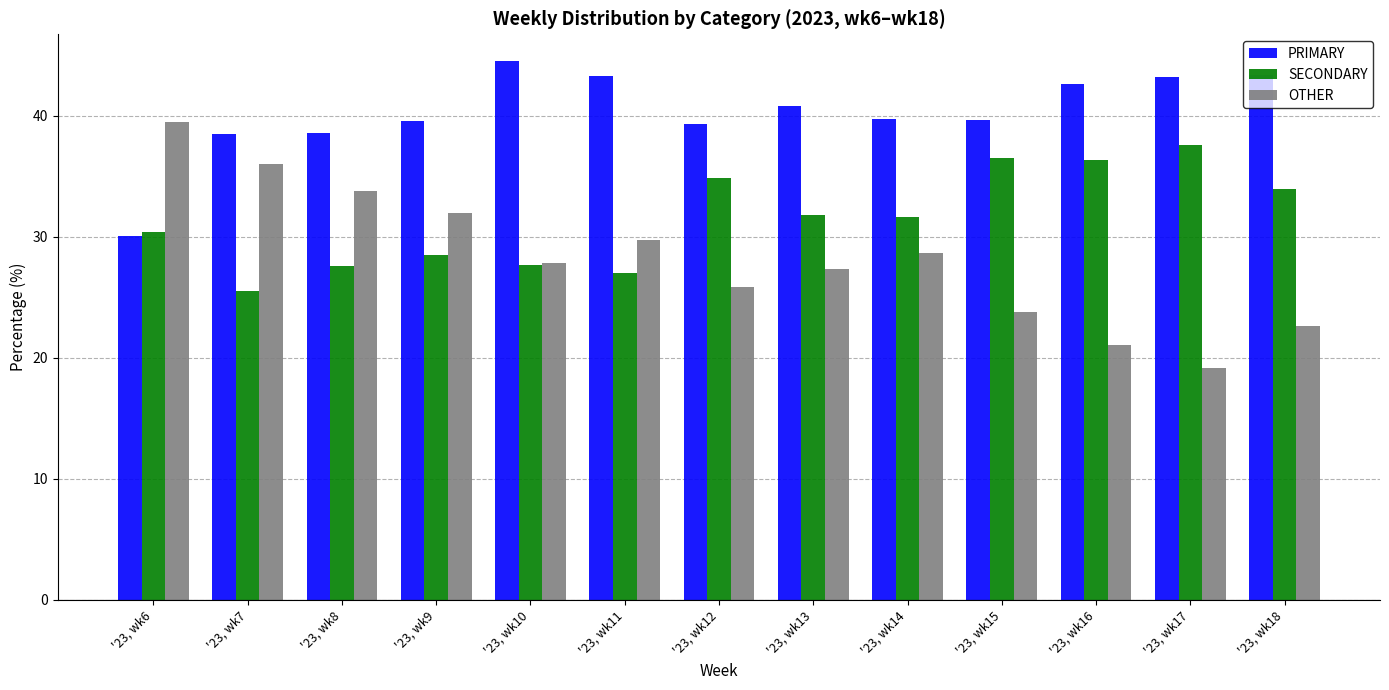

Where does the SECONDARY series first go above 31?

'23, wk12